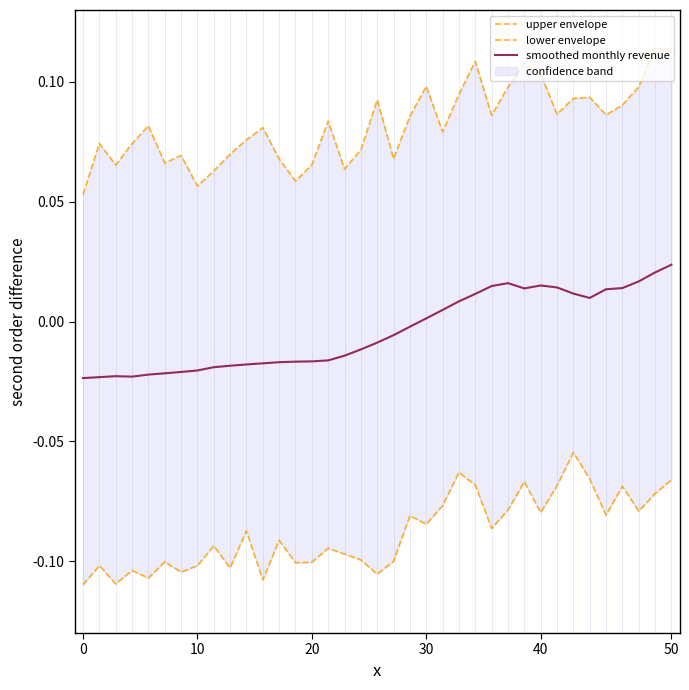

Reading right to left, transcribe all the data shown in this chart.

upper envelope: 0.1	0.1	0.1	0.1	0.1	0.1	0.1	0.1	0.1	0.1	0.1	0.1	0.1	0.1	0.1	0.1	0.1	0.1	0.1	0.1	0.1	0.1	0.1	0.1	0.1	0.1	0.1	0.1	0.1	0.1	0.1	0.1	0.1	0.1	0.1	0.1	0.1
lower envelope: -0.1	-0.1	-0.1	-0.1	-0.1	-0.1	-0.1	-0.1	-0.1	-0.1	-0.1	-0.1	-0.1	-0.1	-0.1	-0.1	-0.1	-0.1	-0.1	-0.1	-0.1	-0.1	-0.1	-0.1	-0.1	-0.1	-0.1	-0.1	-0.1	-0.1	-0.1	-0.1	-0.1	-0.1	-0.1	-0.1	-0.1
smoothed monthly revenue: 0.0	0.0	0.0	0.0	0.0	0.0	0.0	0.0	0.0	0.0	0.0	0.0	0.0	0.0	0.0	0.0	-0.0	-0.0	-0.0	-0.0	-0.0	-0.0	-0.0	-0.0	-0.0	-0.0	-0.0	-0.0	-0.0	-0.0	-0.0	-0.0	-0.0	-0.0	-0.0	-0.0	-0.0